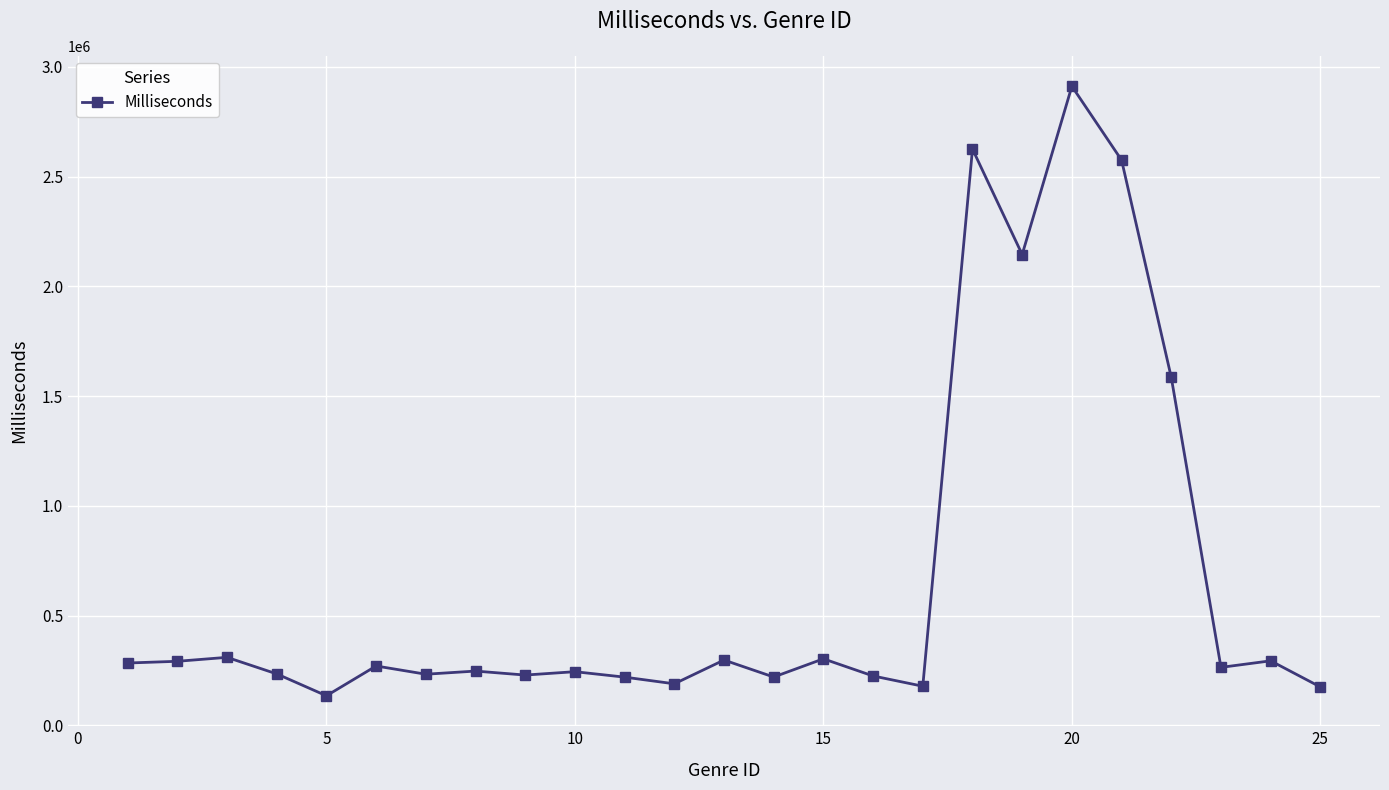

What is the maximum value shown in the chart?

2911783